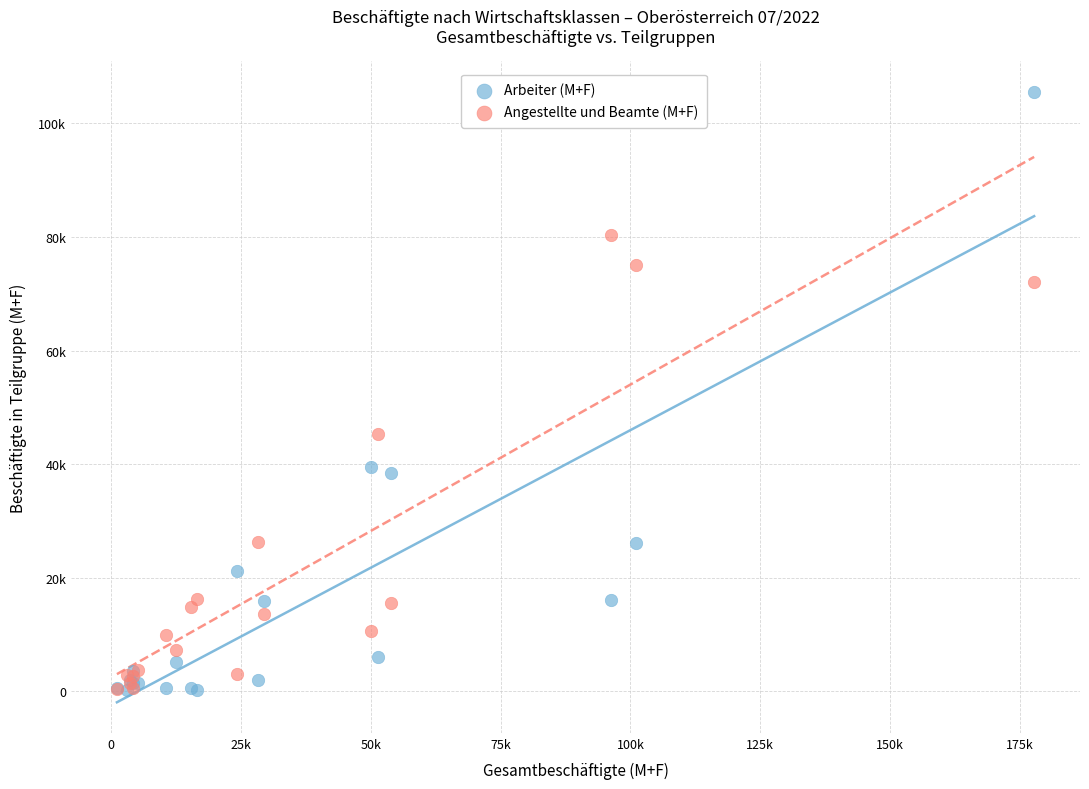

What are all the series names shown in the legend?

Arbeiter (M+F), Angestellte und Beamte (M+F)